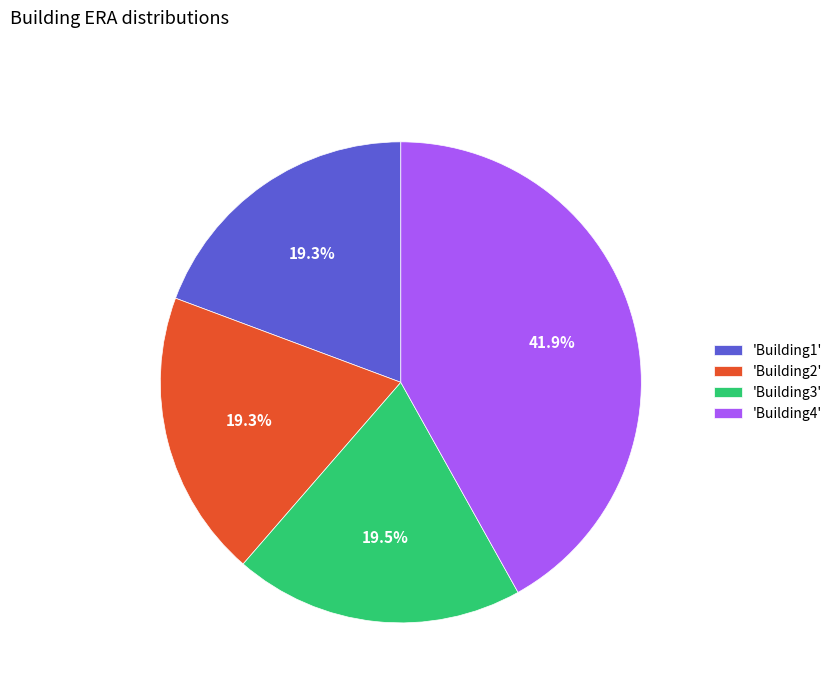

What percentage do 'Building1' and 'Building2' together represent?

38.6%